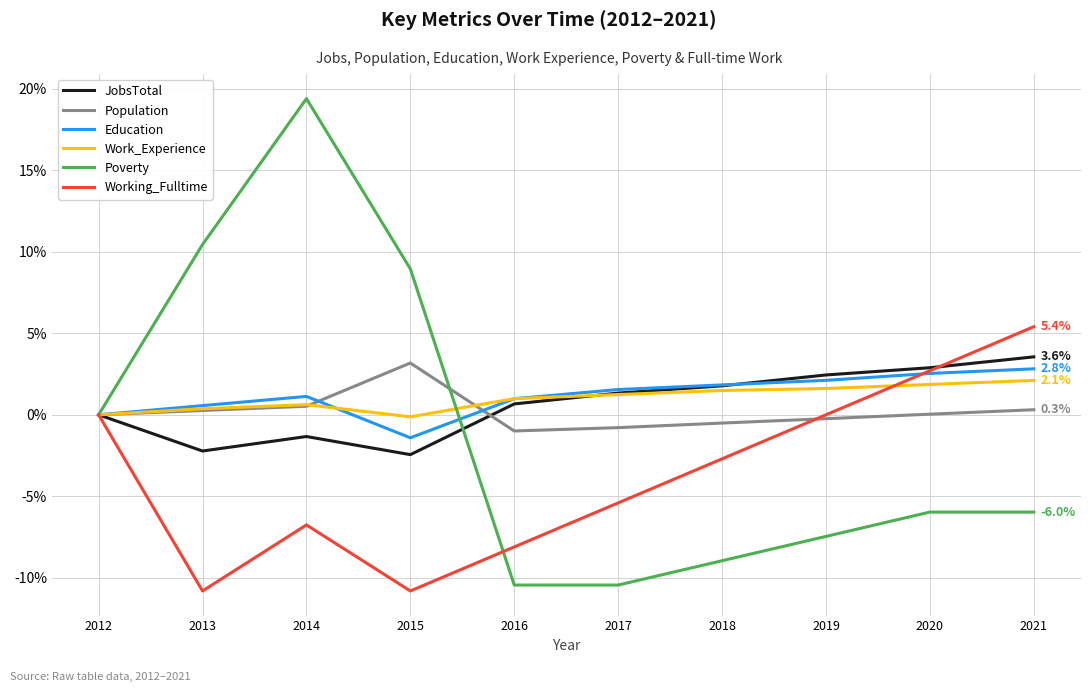

Which series has the largest range (max minus min)?

Poverty